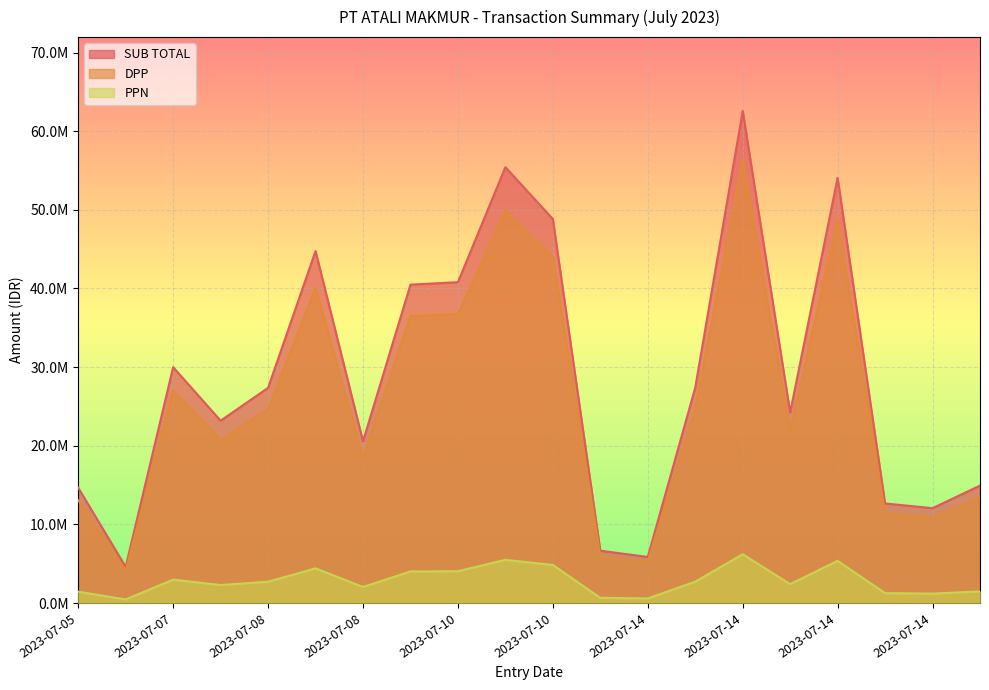

What is the average value of the PPN series?

2826773.0